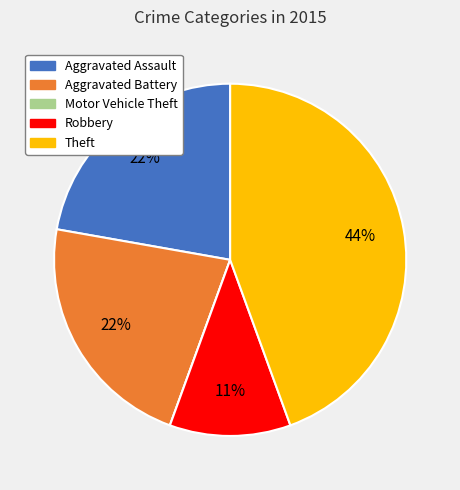

Is the sum of Robbery and Aggravated Battery greater than half?

No